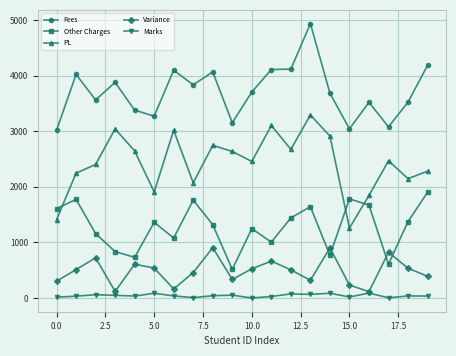

Which series has the largest total across all categories?

Fees